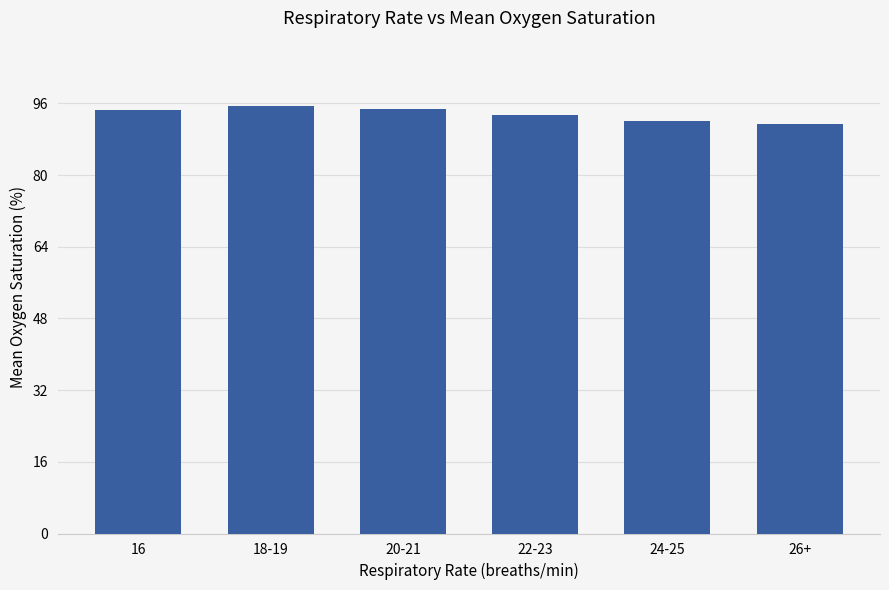

What is the change in value from 18-19 to 22-23?

-2.0